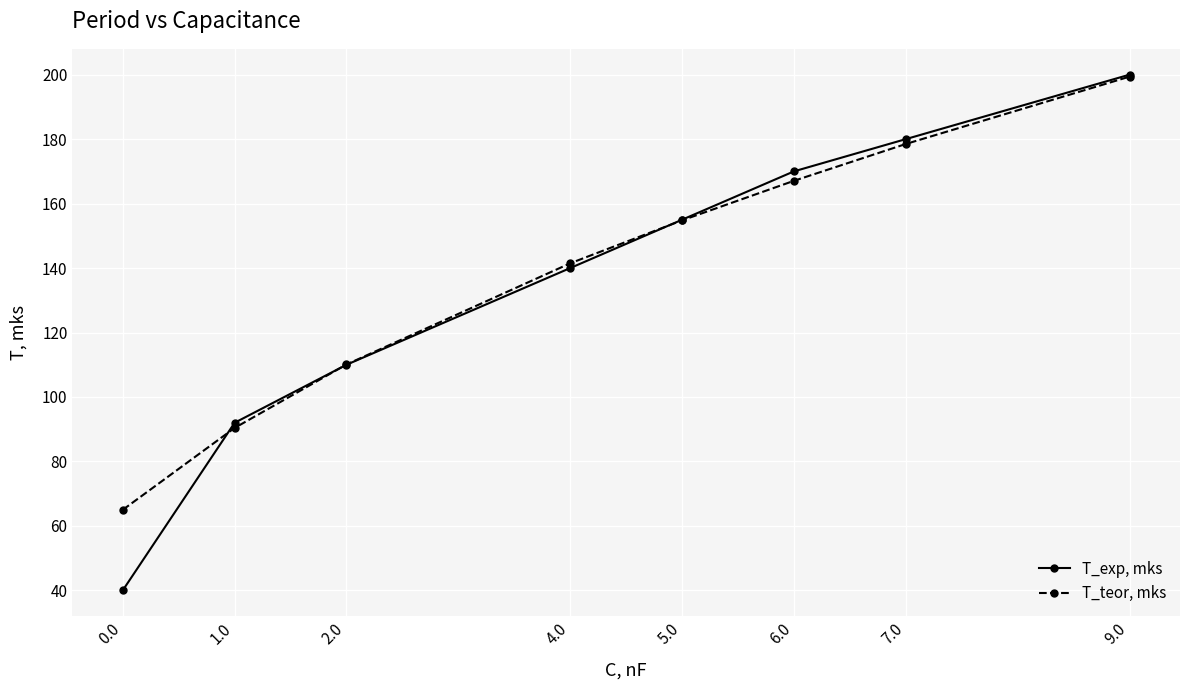

True or false: T_exp, mks has a value of 271.5 at 5.0.

False